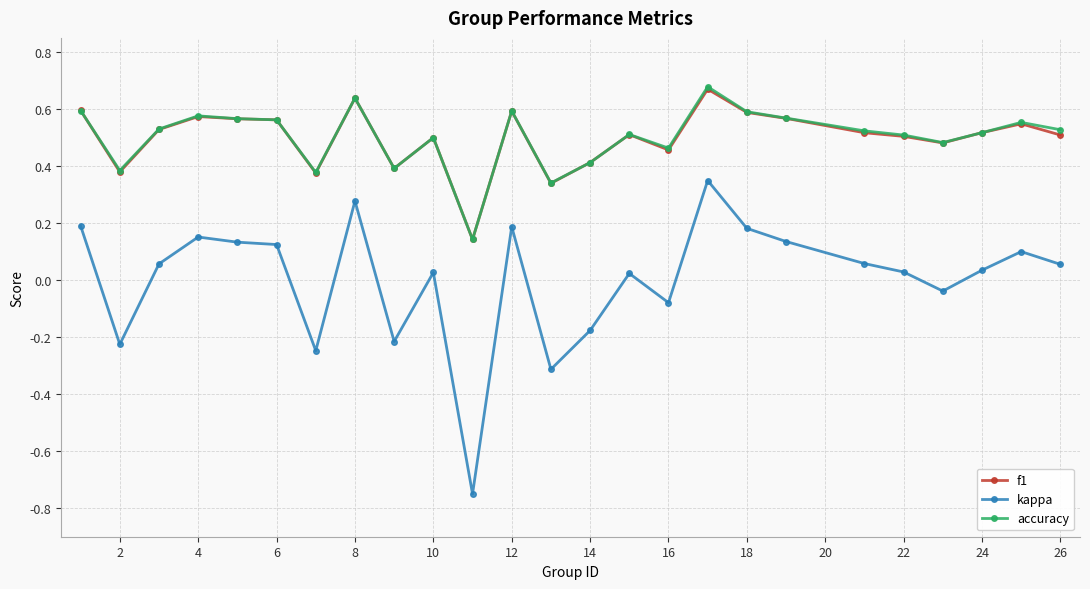

True or false: accuracy and kappa intersect in this chart.

False